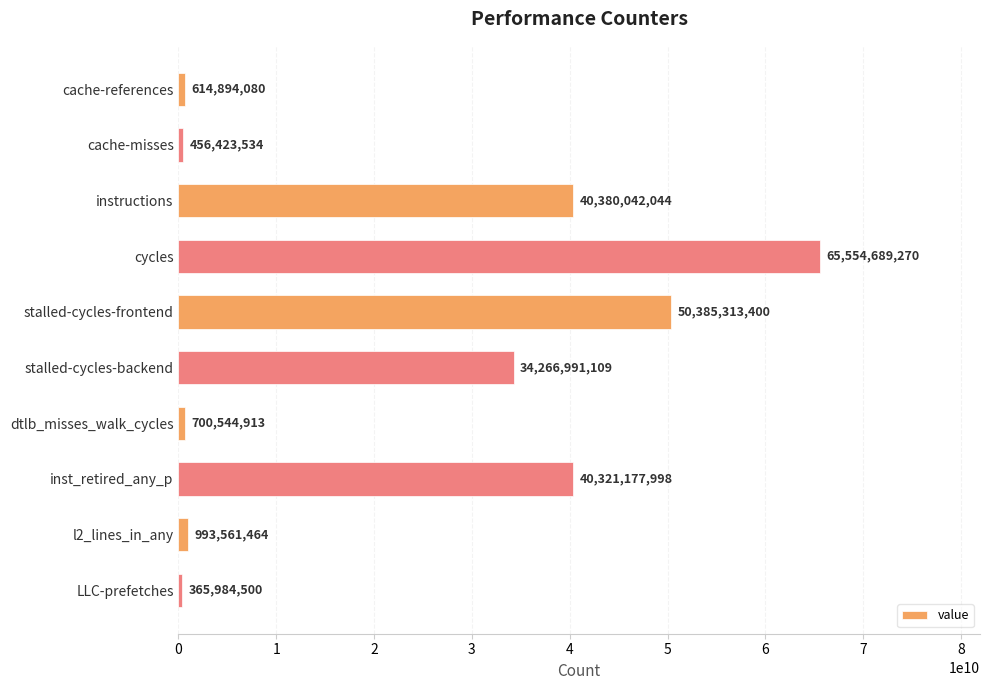

How many data points are less than 34266991109?

5